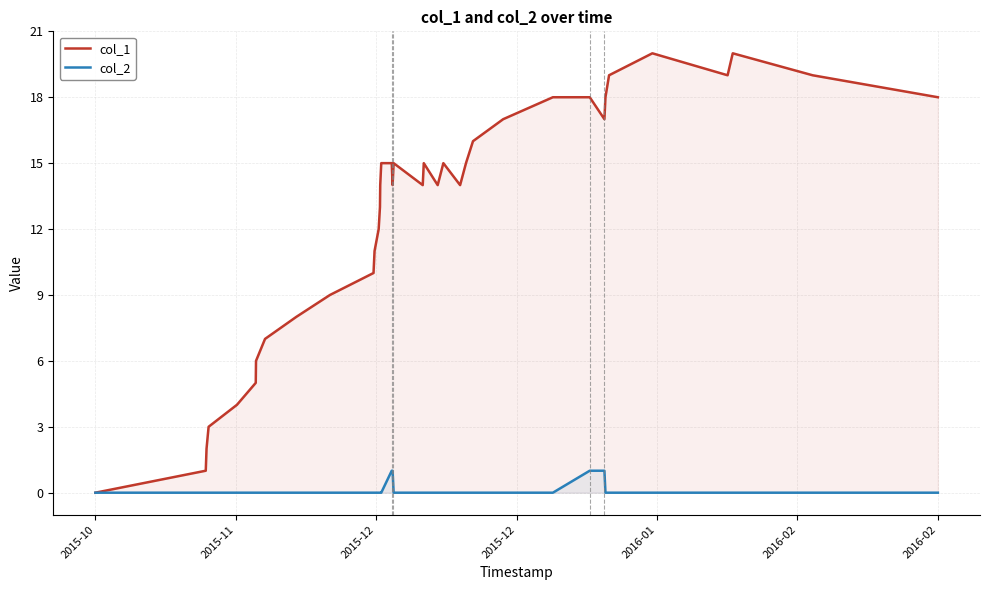

How many values in col_2 are above zero?

4